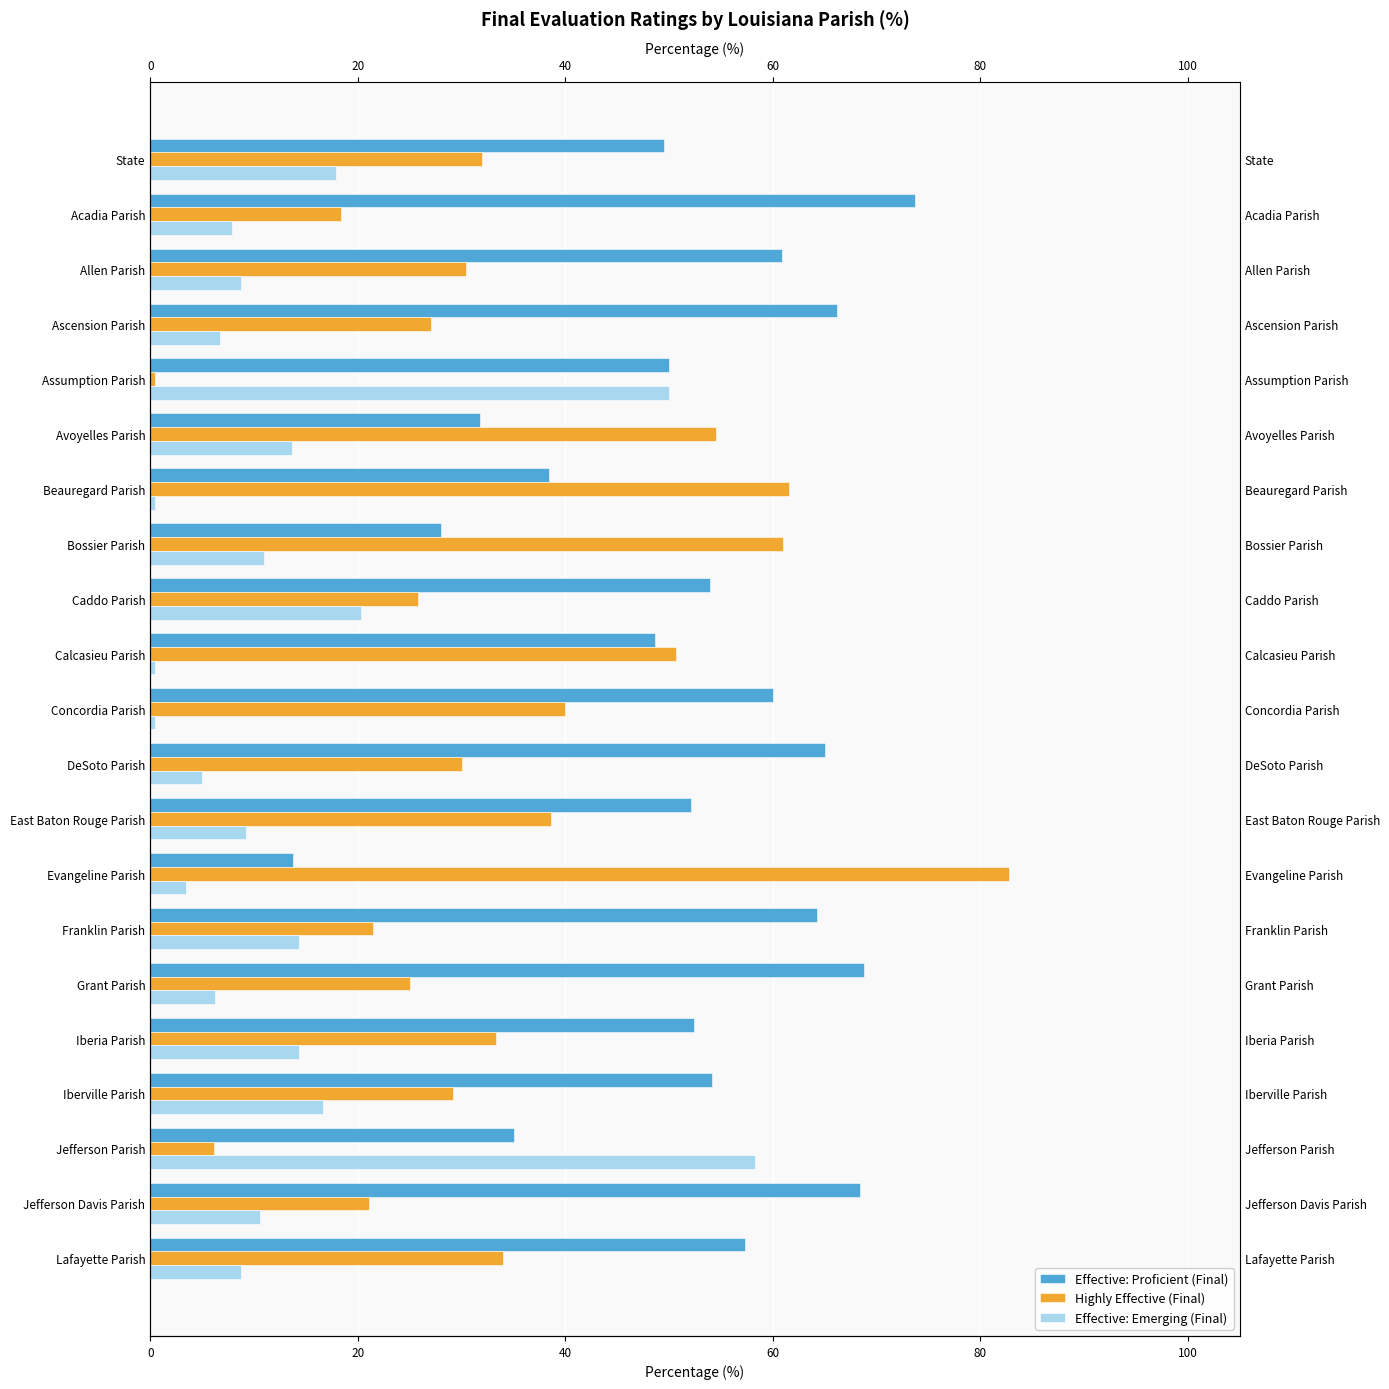

Where is Highly Effective (Final) nearest to the value 41?

Concordia Parish